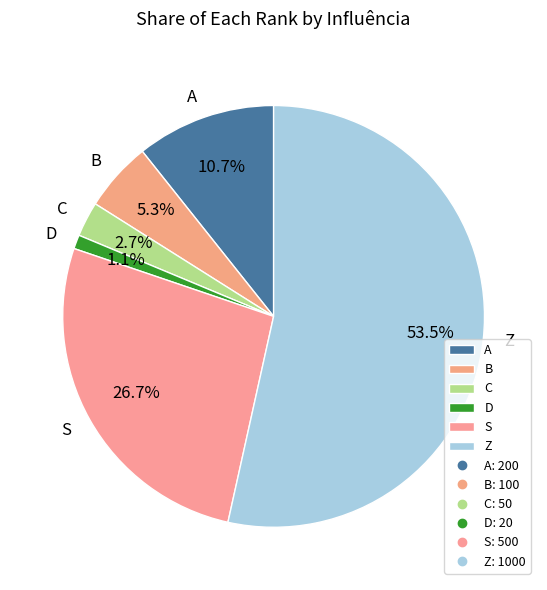

To the nearest percent, what percentage of the pie is A?

11%